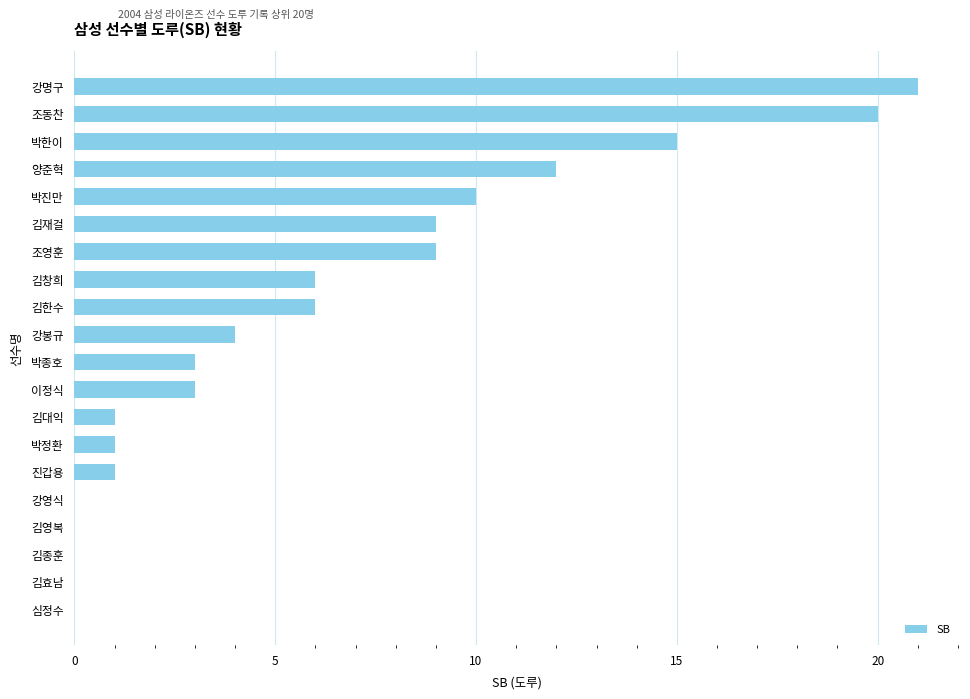

Which category has the highest value across all series?

강명구